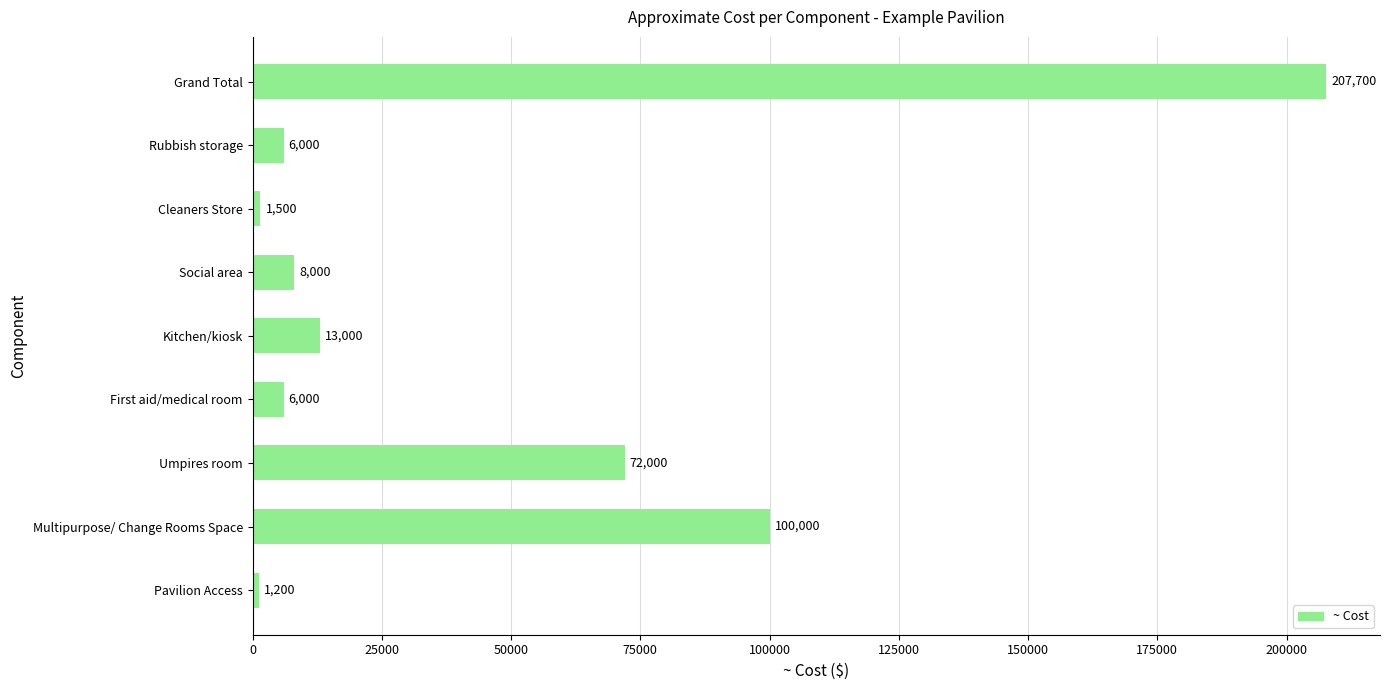

What value does the data have at Social area?

8000